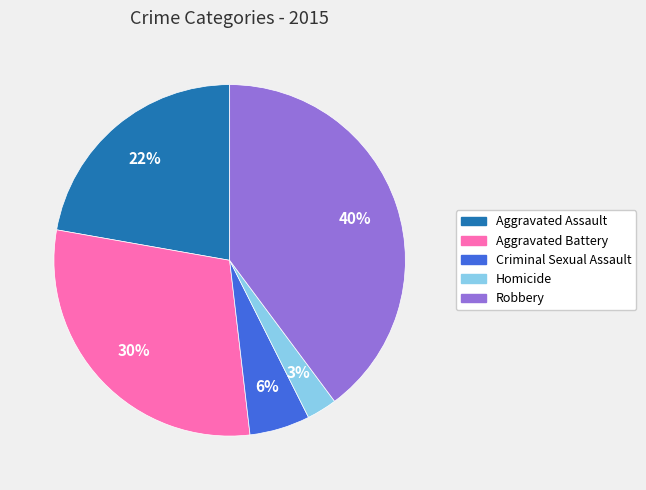

Do Criminal Sexual Assault and Aggravated Battery together represent more than half of the pie?

No